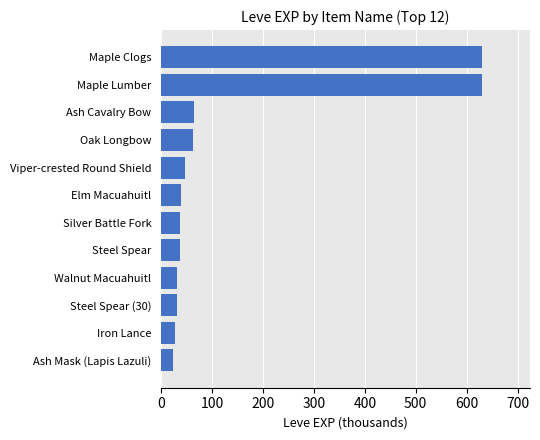

What is the average value?

138